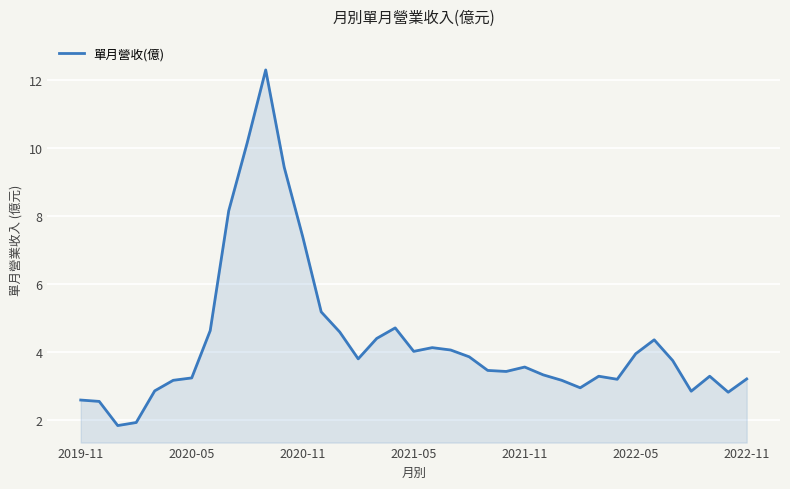

How many lines are shown in the chart?

1